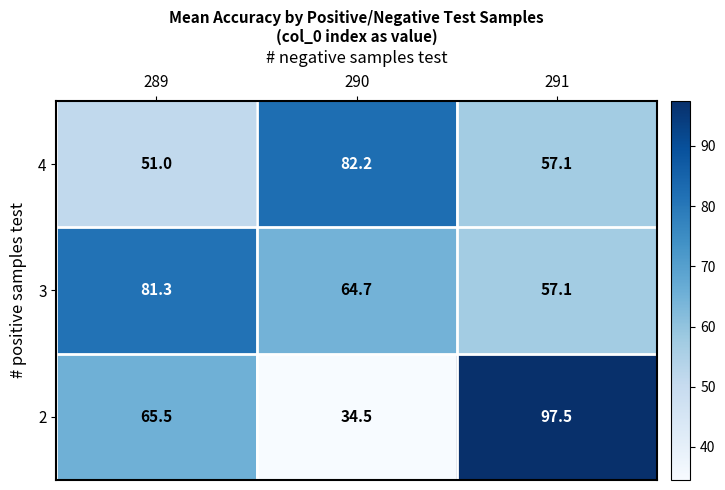

Which series changed the most between 289 and 290?

4